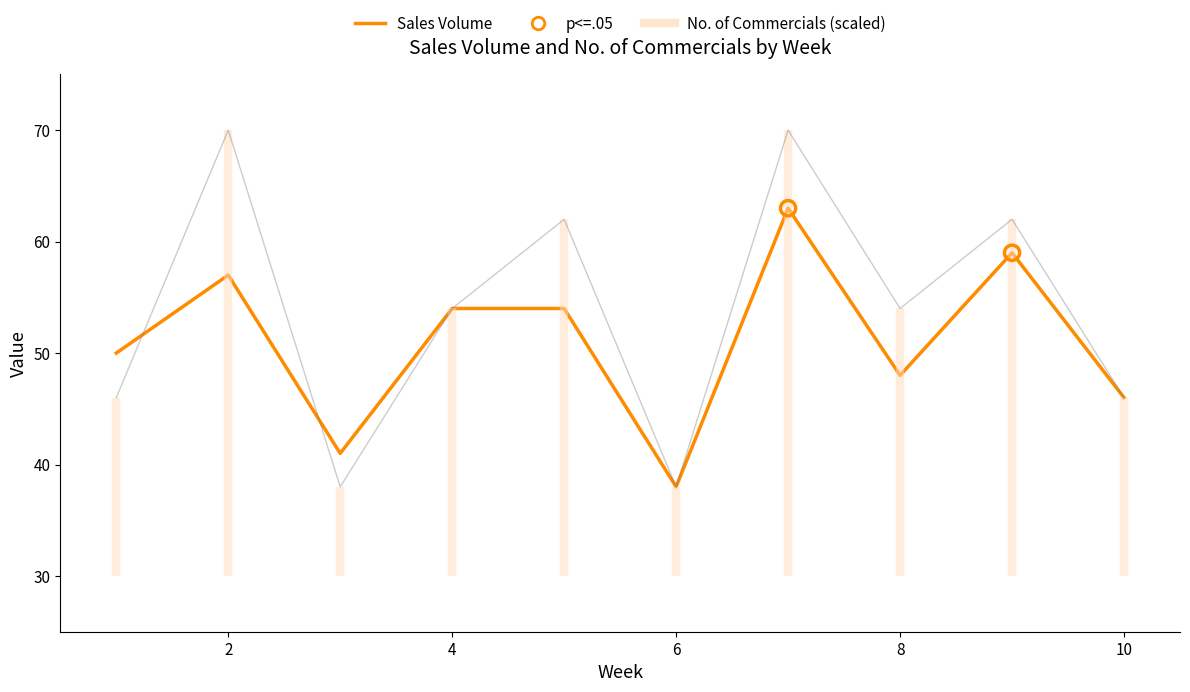

What is the total value across all series at 10?

92